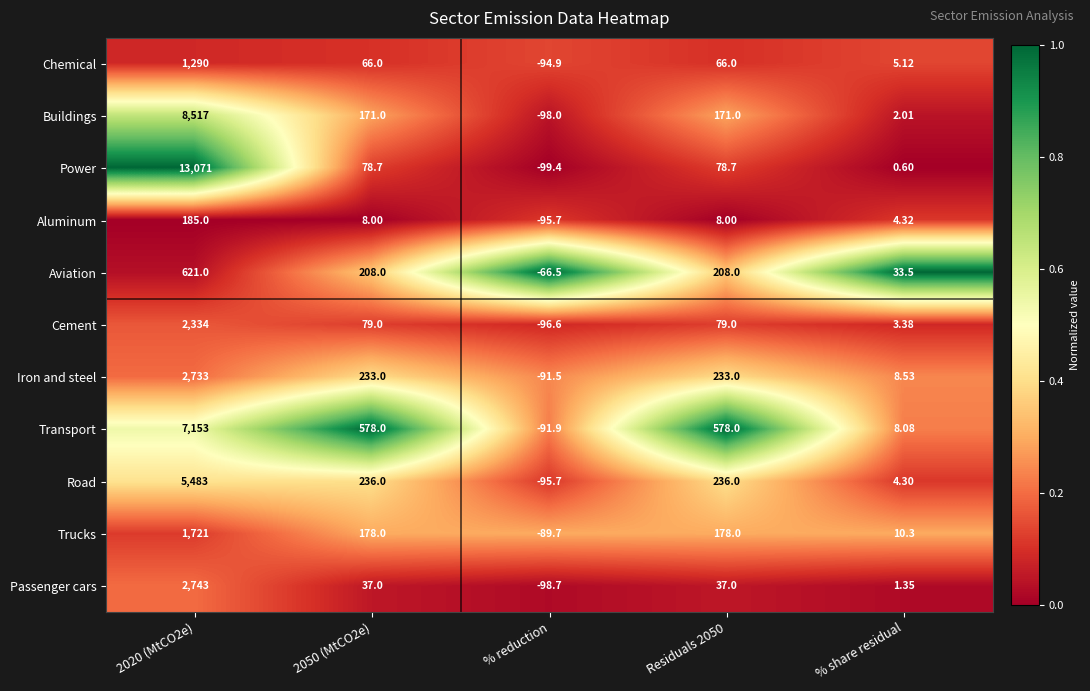

Rank the series by their maximum value, from lowest to highest.

Aluminum, Aviation, Chemical, Trucks, Cement, Iron and steel, Passenger cars, Road, Transport, Buildings, Power